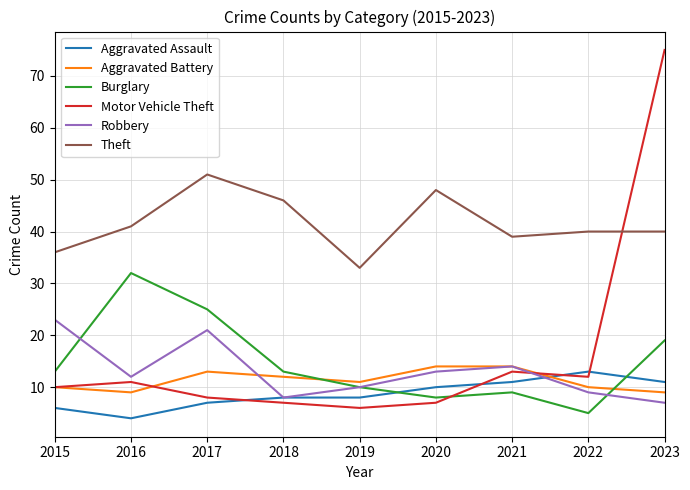

Which series ends up on top after the final intersection of Motor Vehicle Theft and Burglary?

Motor Vehicle Theft